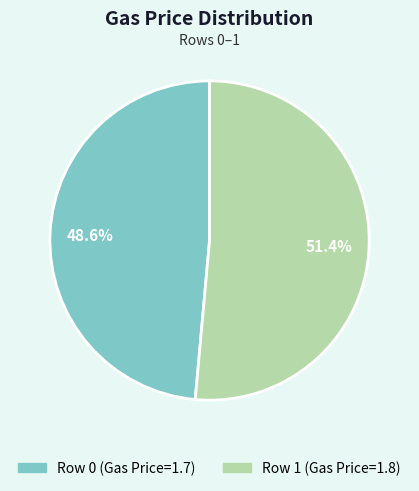

Which slice is the smallest?

Row 0 (Gas Price=1.7)